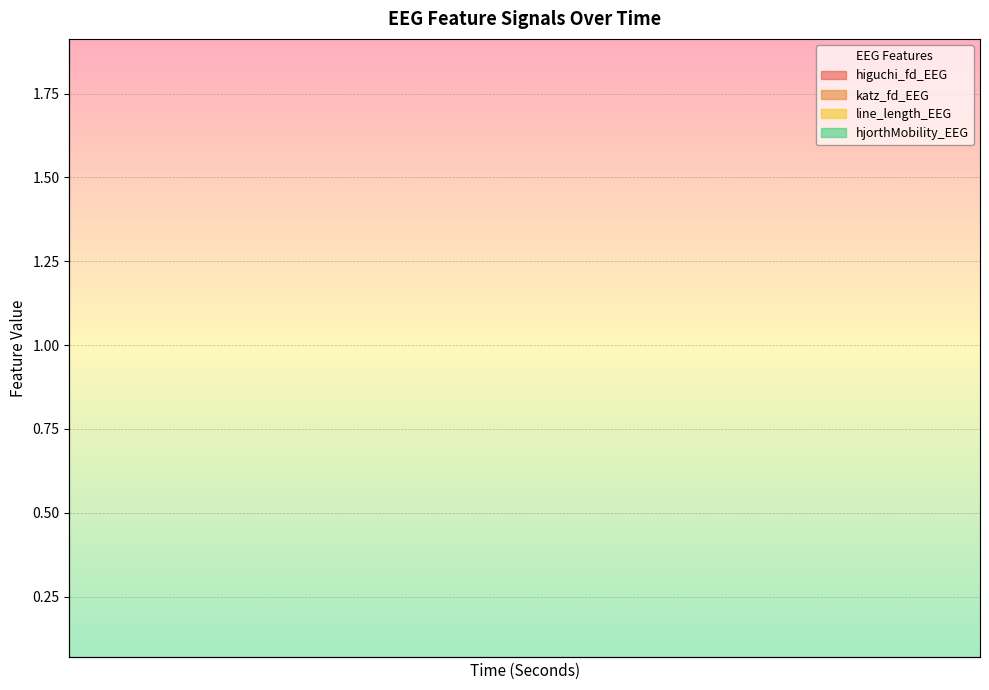

Which category has the highest value across all series?

16